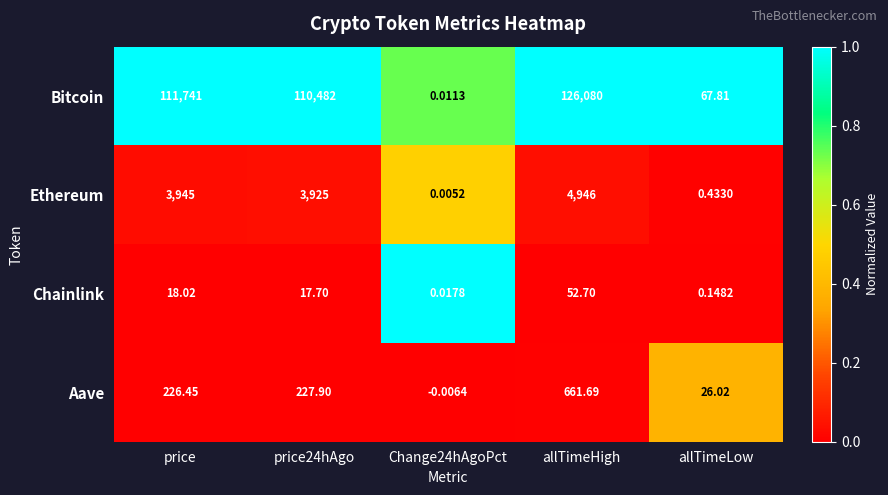

Which series has the widest spread of values?

Bitcoin